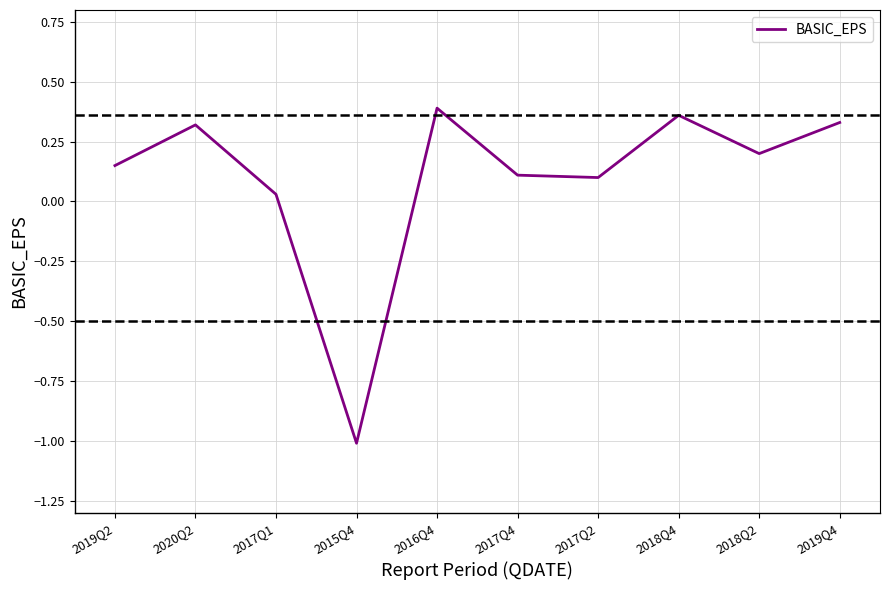

What position from the right is 2019Q4?

1